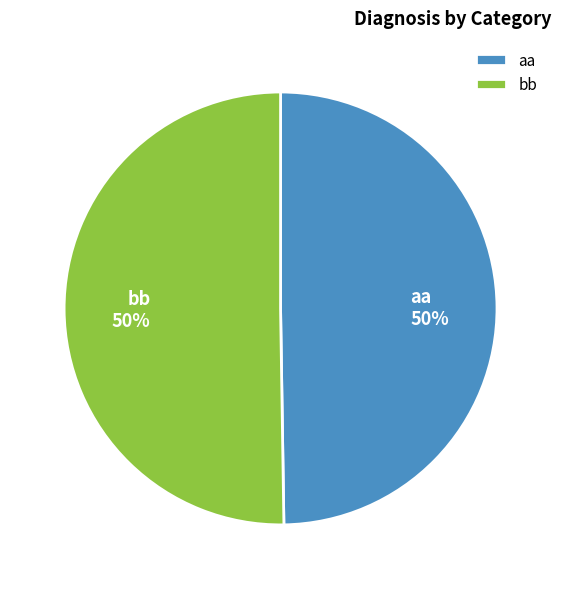

To the nearest percent, what is the combined percentage of aa and bb?

100%